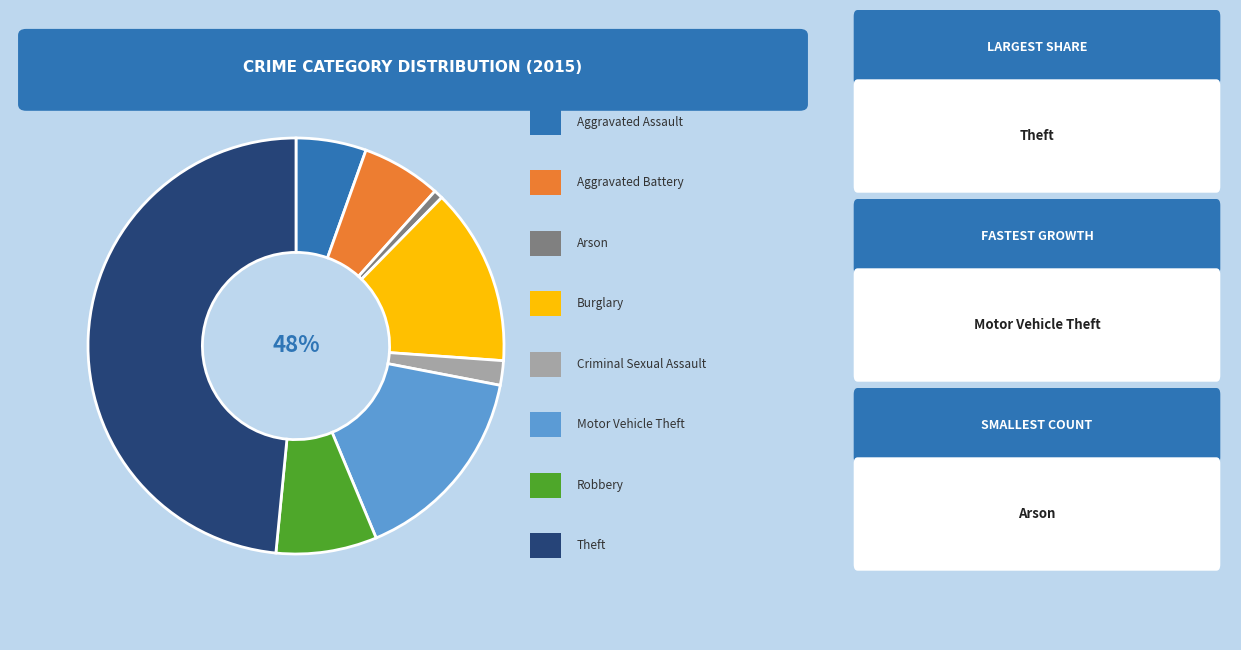

Count the number of slices in the pie.

8